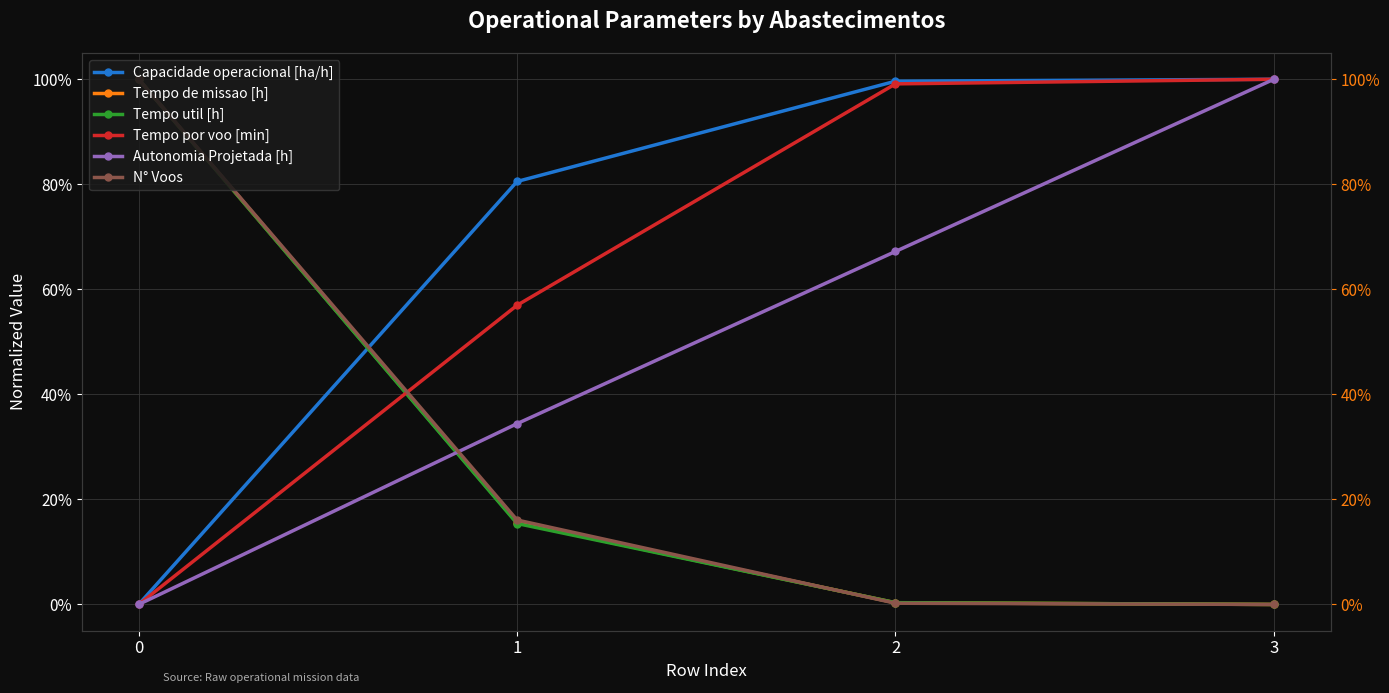

Which has a higher value, 3 or 2?

3